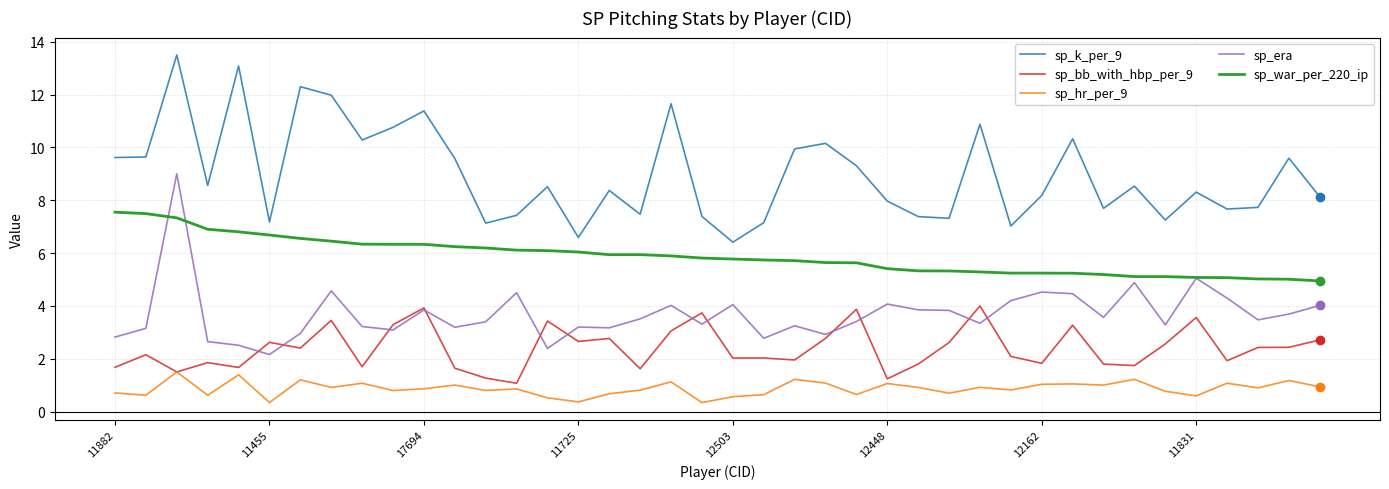

Which series has the widest spread of values?

sp_k_per_9